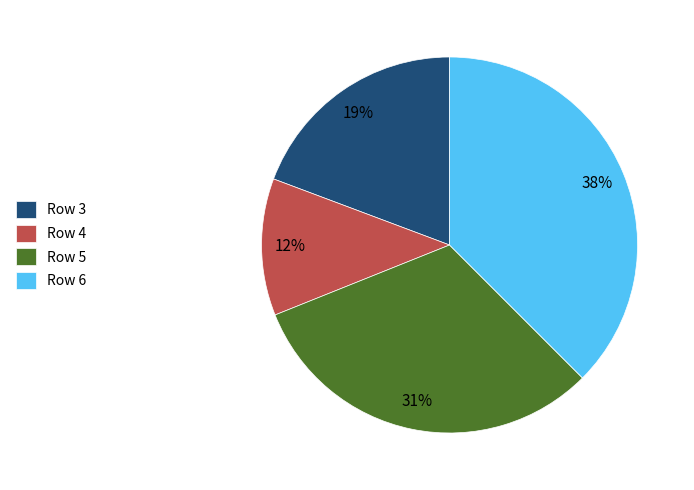

Rank the categories by value from lowest to highest.

Row 4, Row 3, Row 5, Row 6